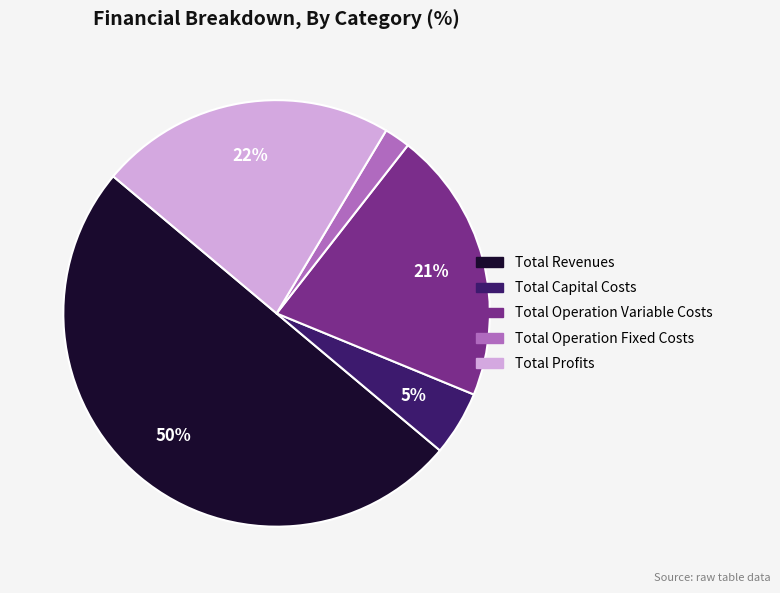

Which has a higher value, Total Capital Costs or Total Profits?

Total Profits